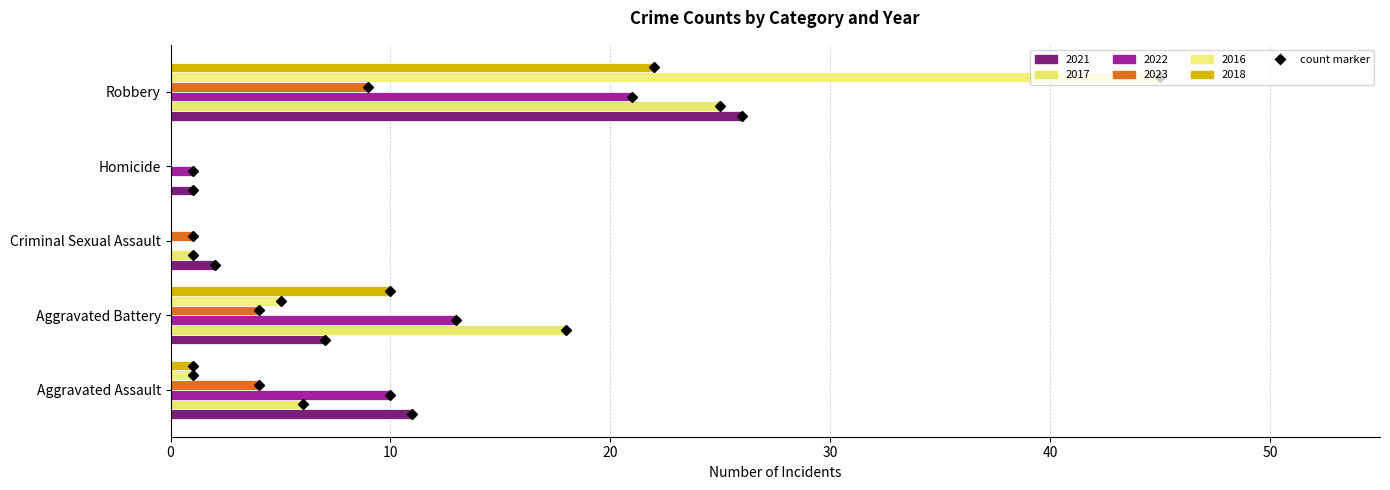

Reading left to right, what are all the values shown in this chart?

2021: 11	7	2	1	26
2017: 6	18	1	0	25
2022: 10	13	0	1	21
2023: 4	4	1	0	9
2016: 1	5	0	0	45
2018: 1	10	0	0	22